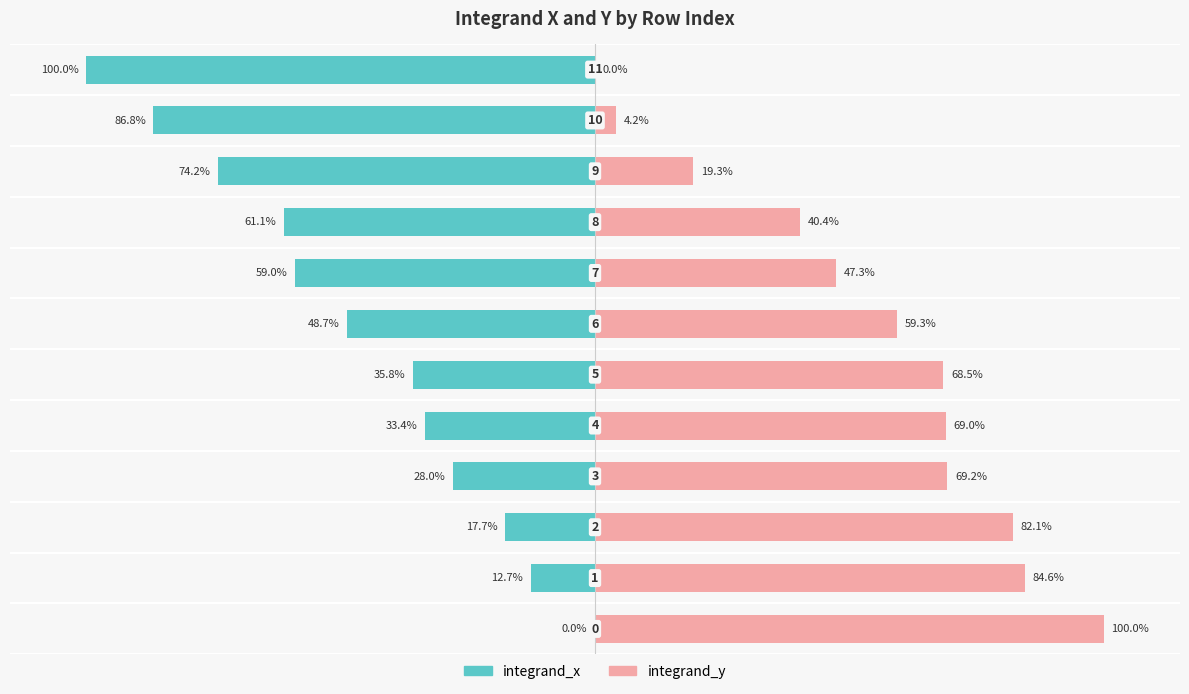

How many categories are shown in the chart?

12